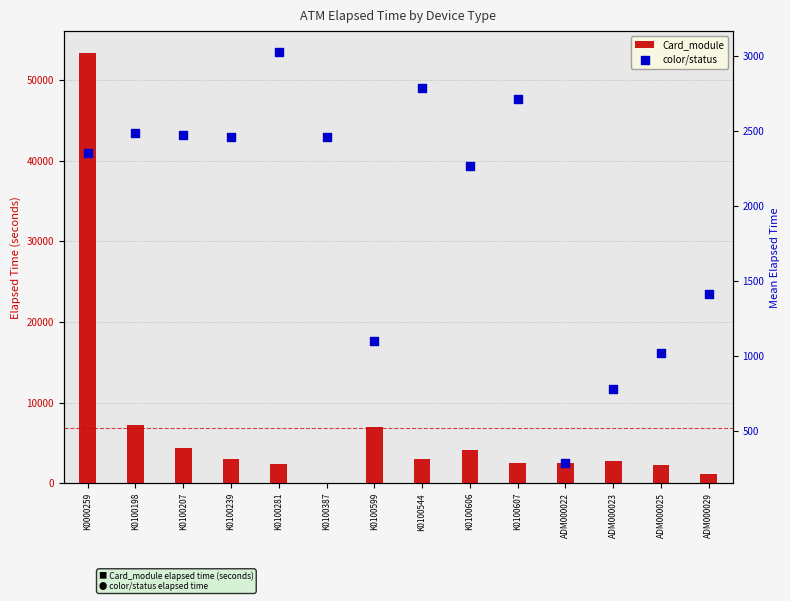

Which series reaches the maximum Y coordinate?

Card_module